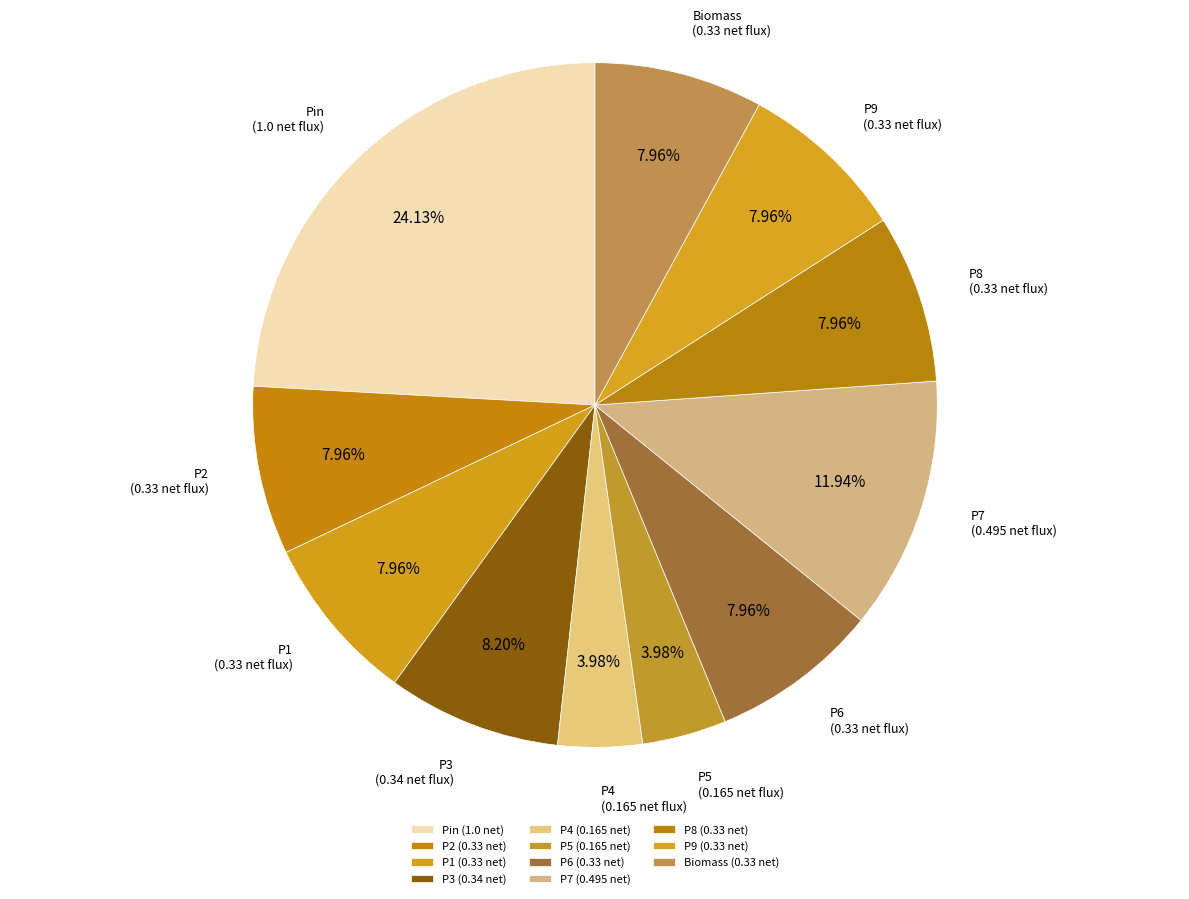

Count the number of slices in the pie.

11